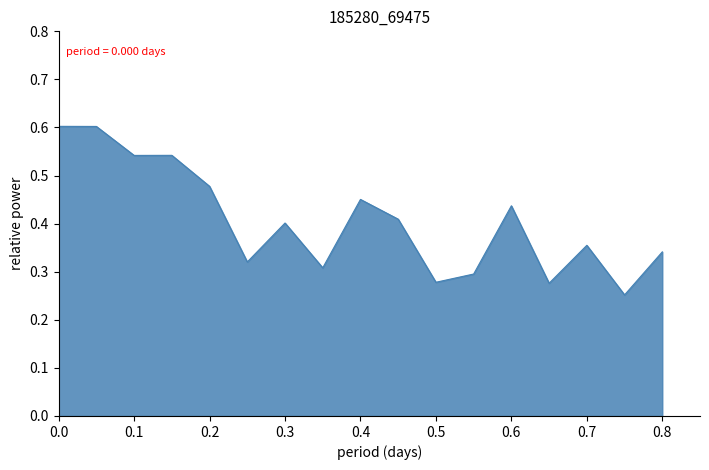

What is the maximum value shown in the chart?

0.6